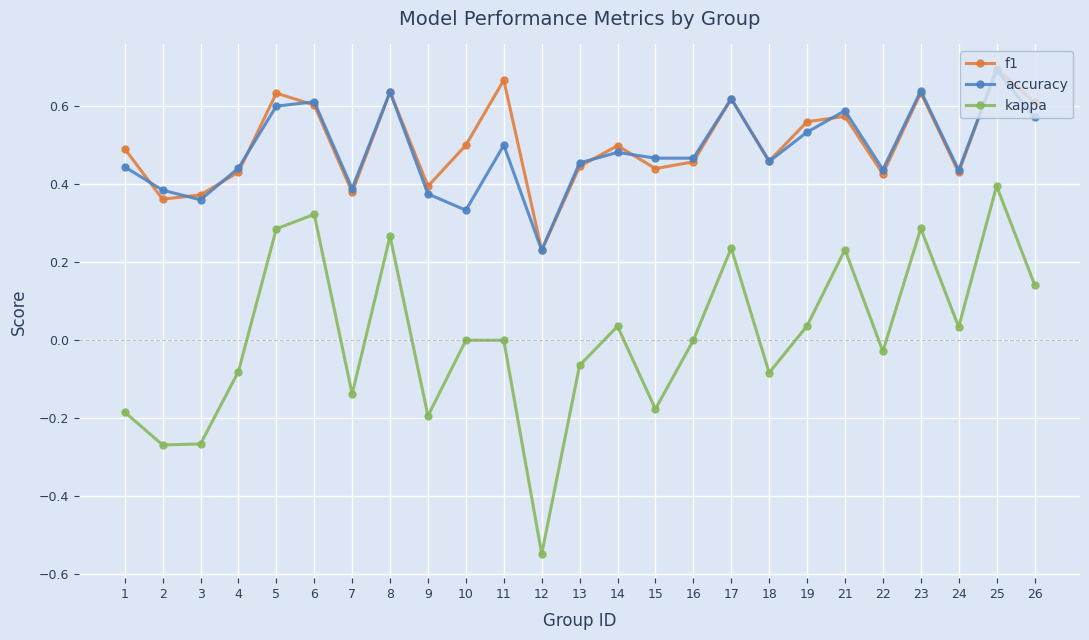

What is the spread (max minus min) of values at 12?

0.8